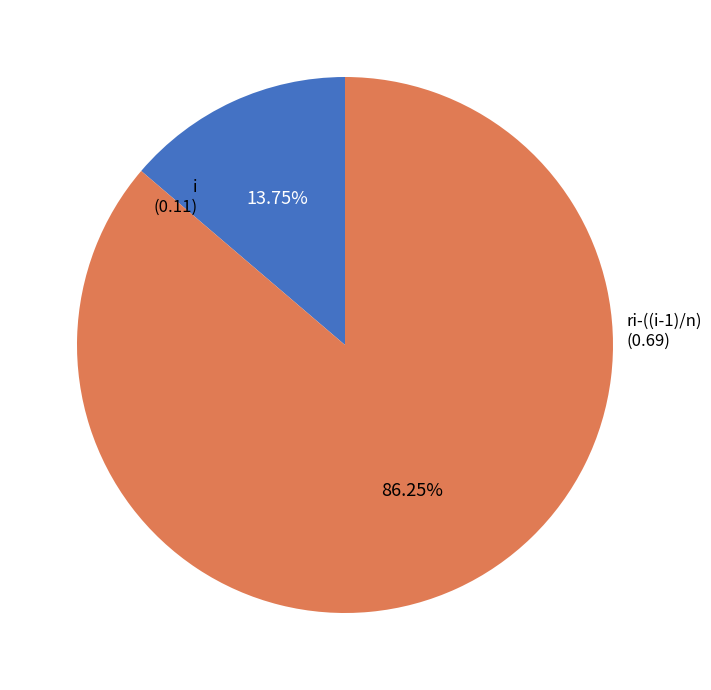

How many slices are in this pie chart?

2